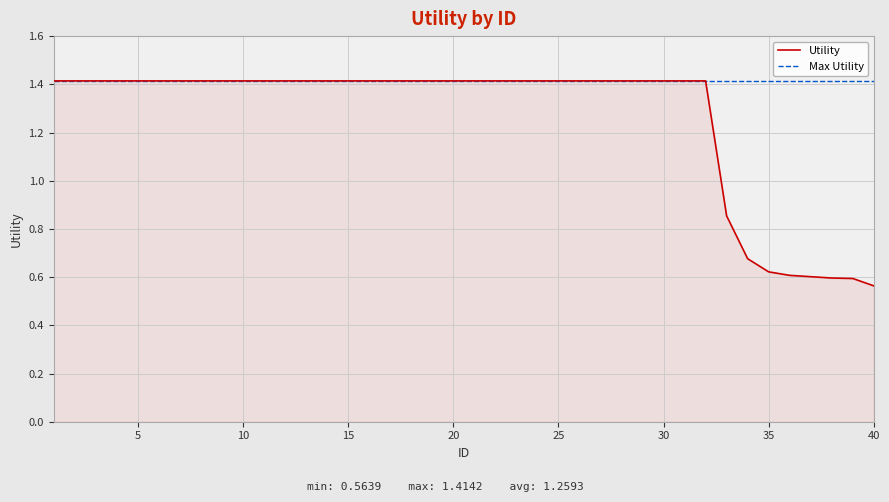

List the series in order of their overall mean, lowest first.

Utility, Max Utility